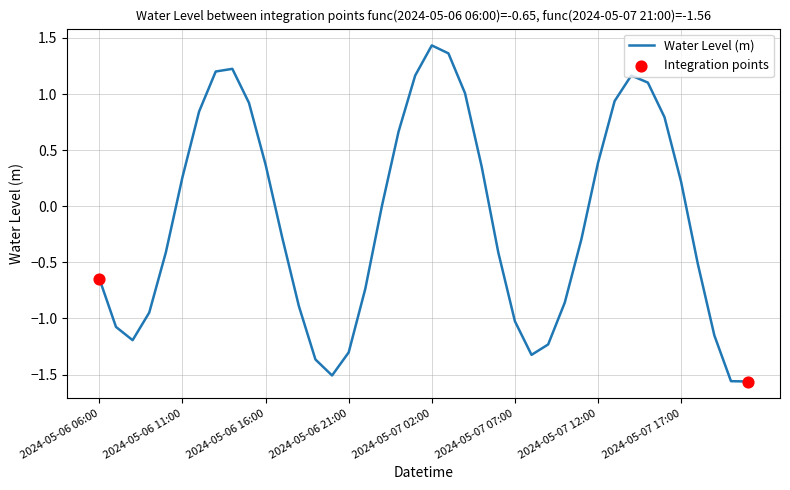

What is the difference between the maximum and minimum values?

3.0